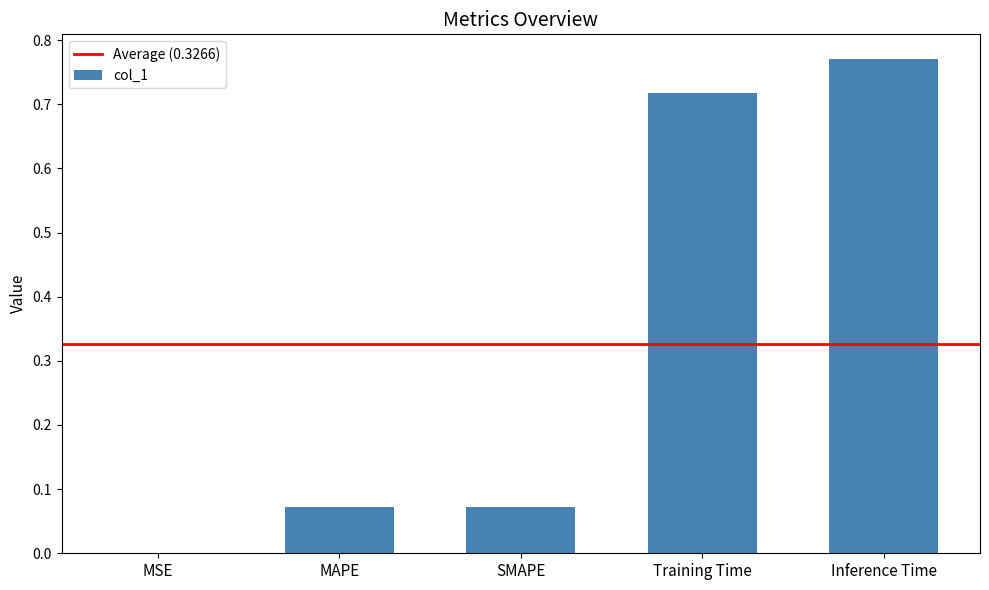

True or false: the data shows 0.0 at MSE.

True